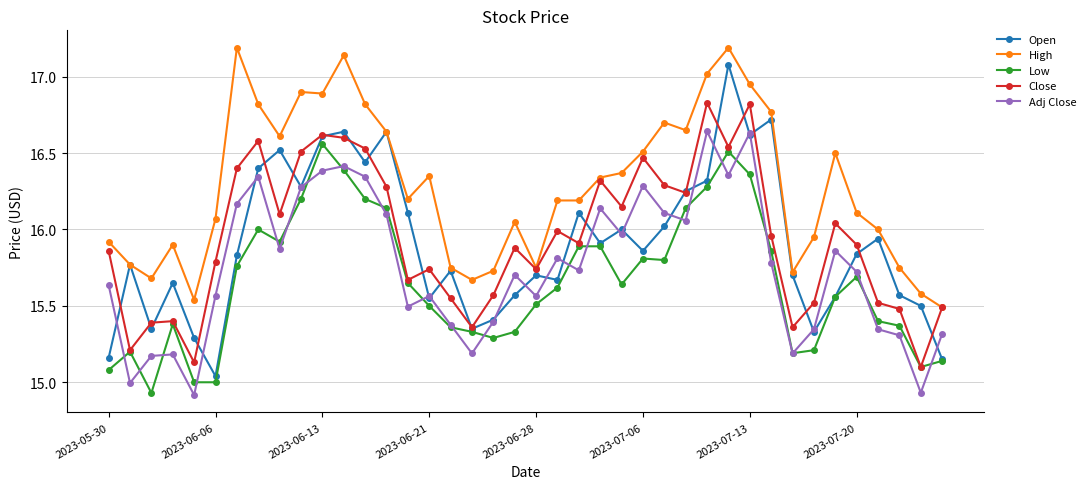

How many lines are shown in the chart?

5